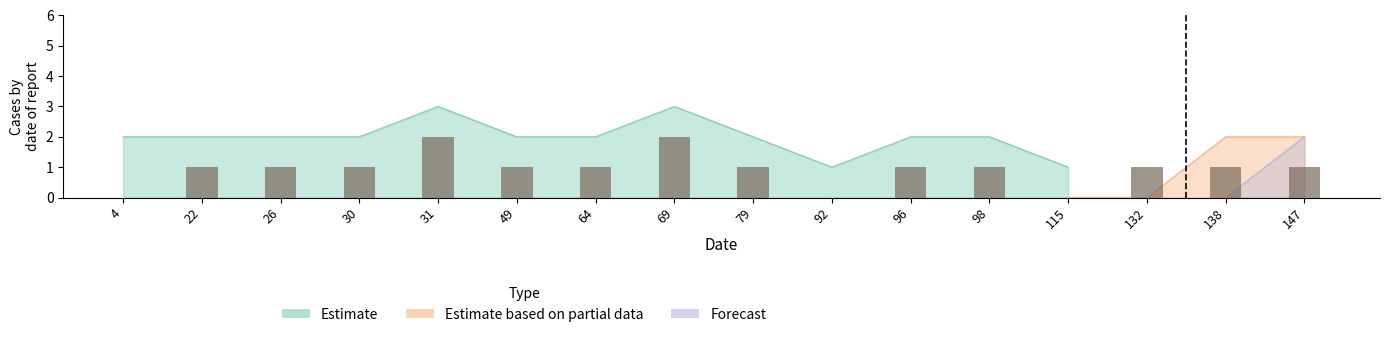

What is the difference between the maximum and minimum values in the Estimate series?

2